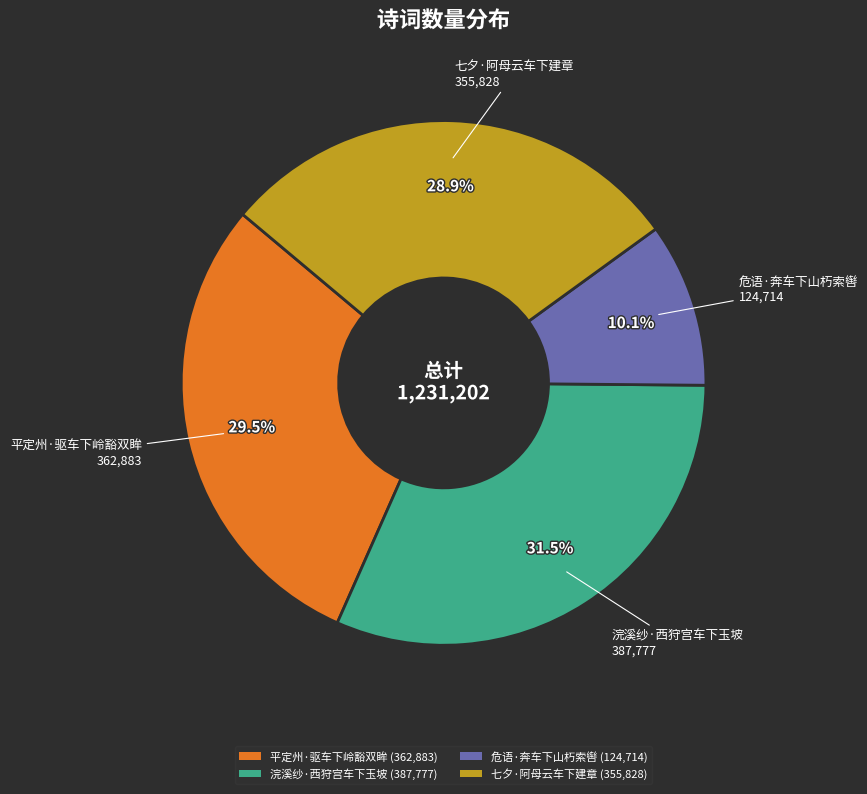

Which slice is the smallest?

危语·奔车下山朽索辔